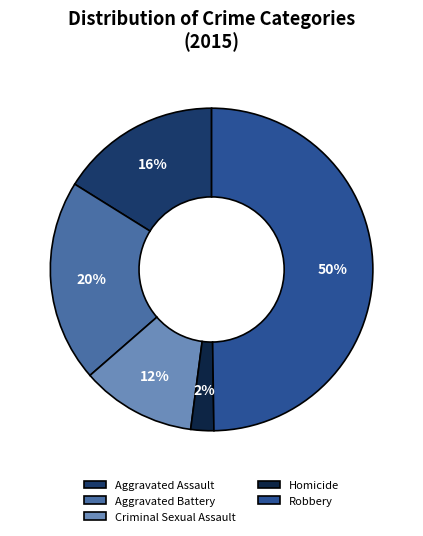

Rank the categories by value from lowest to highest.

Homicide, Criminal Sexual Assault, Aggravated Assault, Aggravated Battery, Robbery